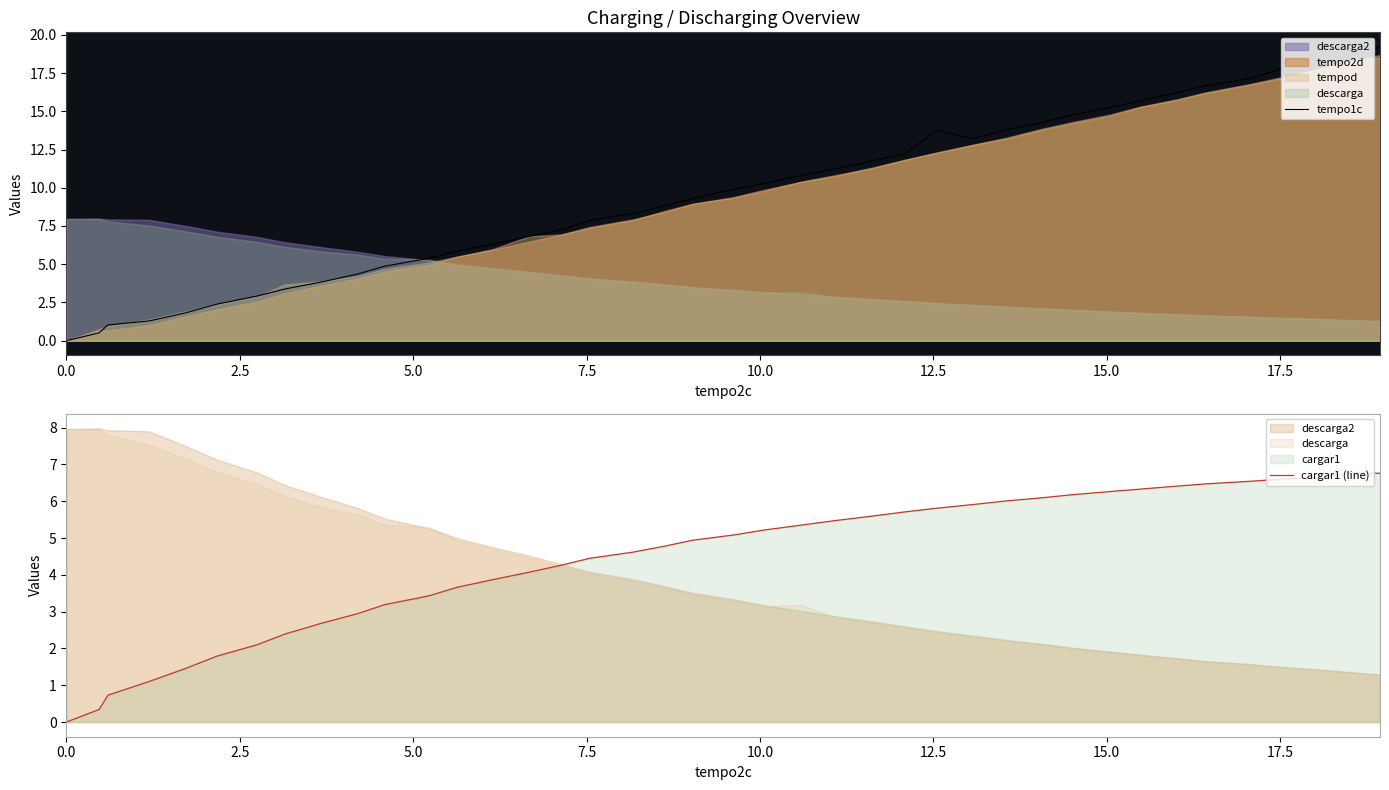

What is the highest value of the tempo1c series?

19.2